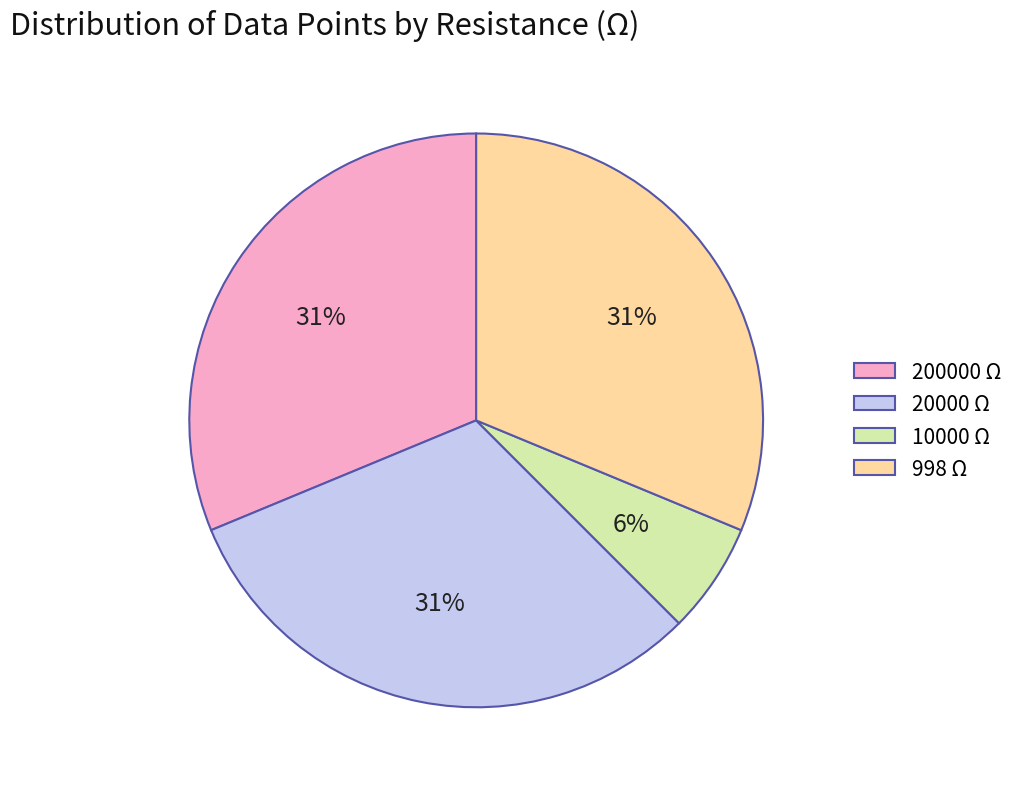

Approximately how many times larger is the value at 20000 Ω compared to 200000 Ω?

1.0